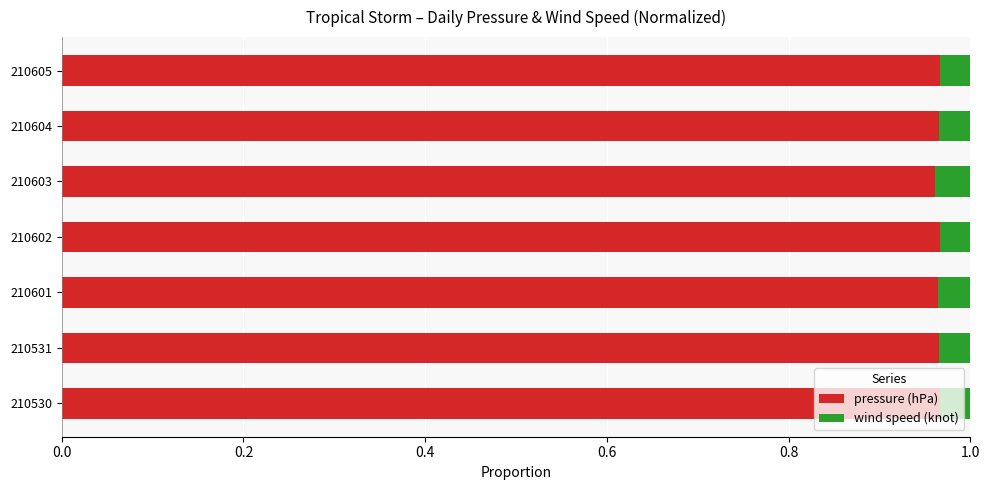

Count the pressure (hPa) values in the range 0 to 1.

7